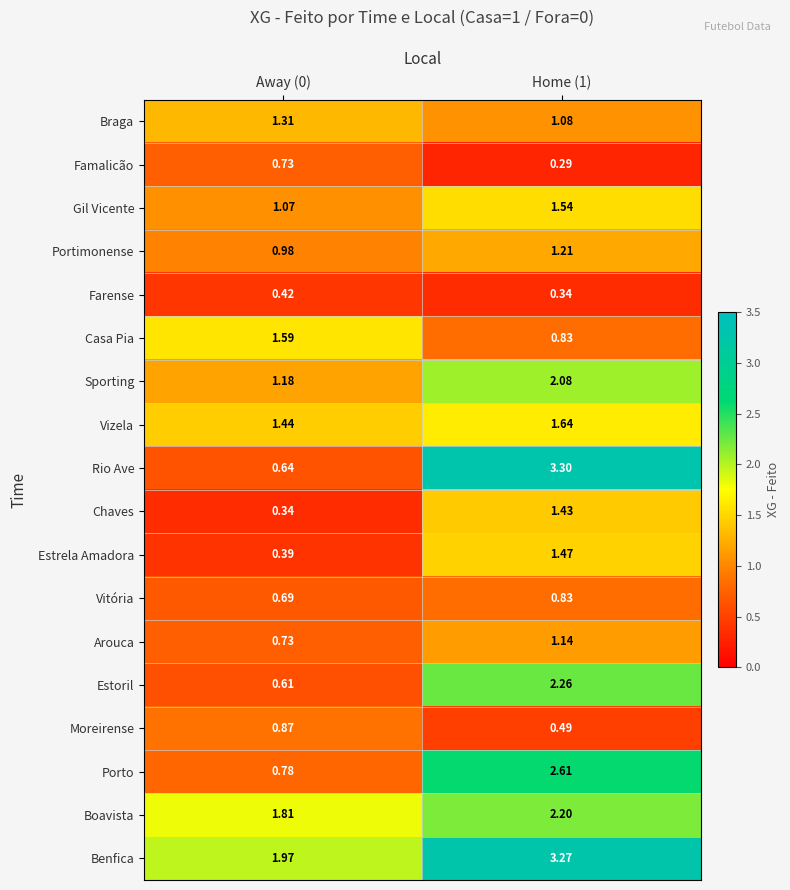

Which series has the widest spread of values?

Rio Ave